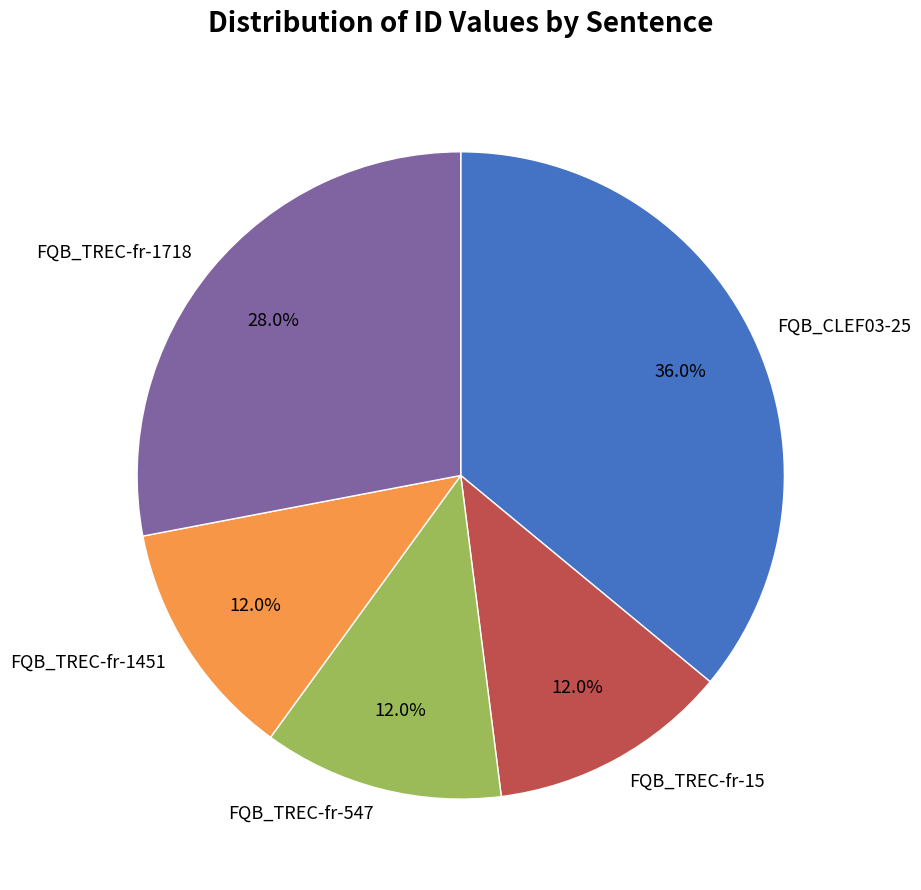

To the nearest percent, what is the combined percentage of FQB_CLEF03-25 and FQB_TREC-fr-547?

48%